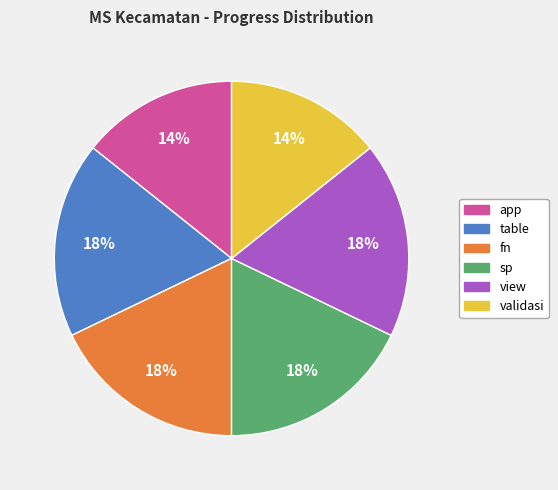

Do table and sp together represent more than half of the pie?

No